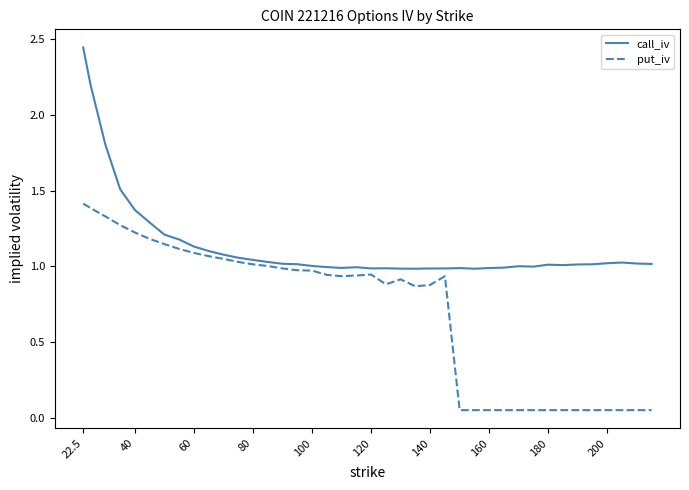

Rank the series by their average value, from lowest to highest.

put_iv, call_iv